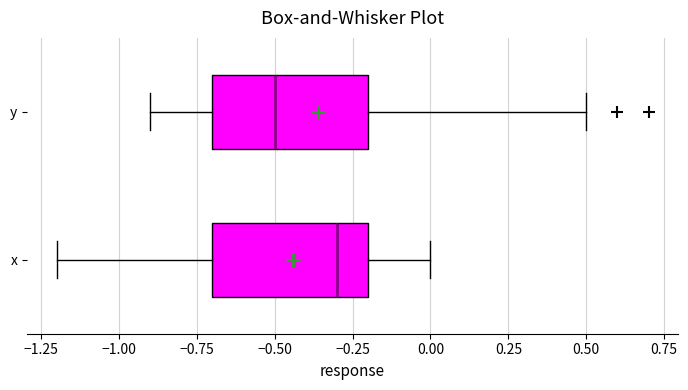

Reading bottom to top, transcribe this box plot: for each box, give where its median line is, the range the box spans, and where its two whiskers end, as read against the x-axis. The values are not printed on the chart, so give them approximately, as read against the axis.

x: median -0.3, box -0.7 to -0.2, whiskers -1.2 to 0.0
y: median -0.5, box -0.7 to -0.2, whiskers -0.9 to 0.5